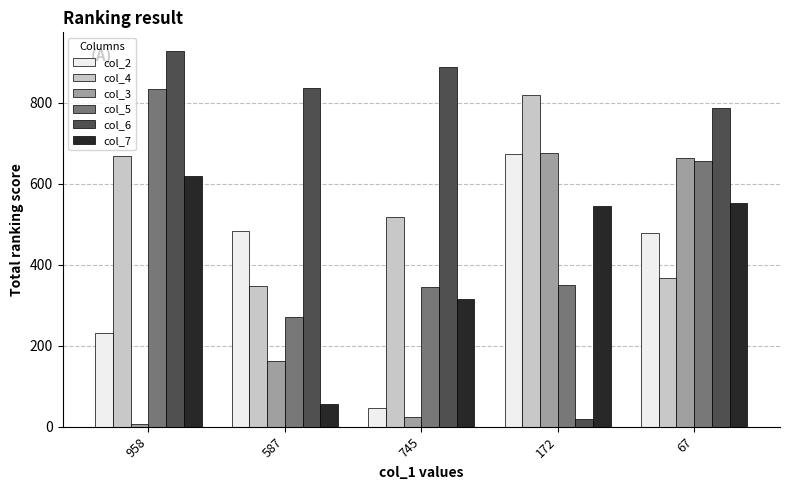

Reading left to right, extract all data points from this chart.

col_2: 232	483	47	673	479
col_4: 669	347	518	818	367
col_3: 7	162	24	675	664
col_5: 834	272	344	349	656
col_6: 927	836	887	19	786
col_7: 620	56	316	546	552